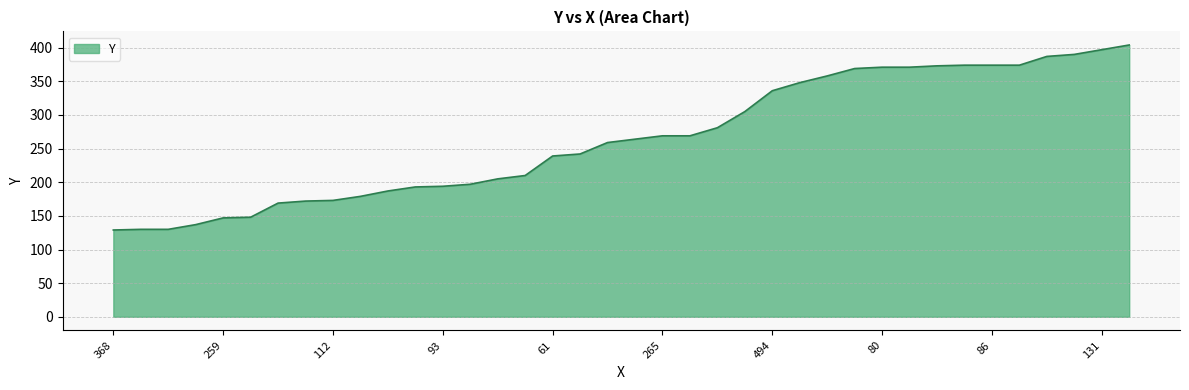

How many values are below 264?

19